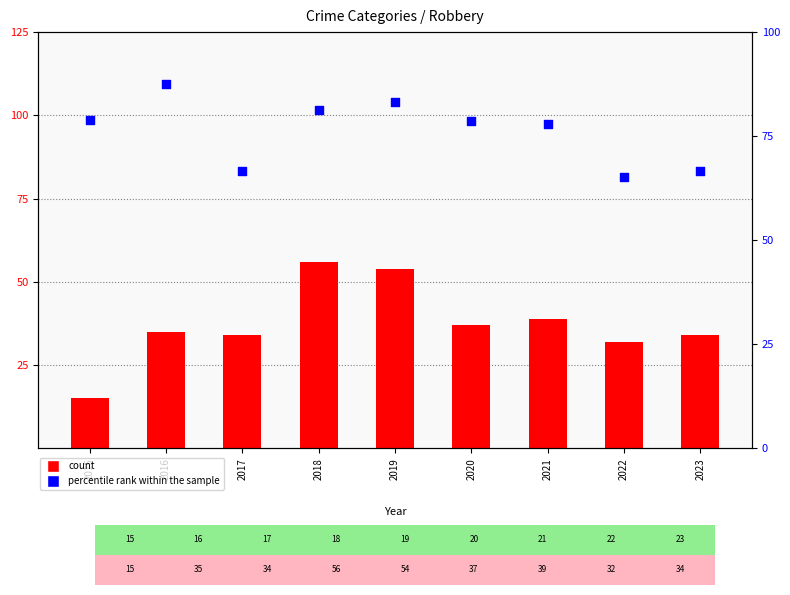

Which series reaches the maximum Y coordinate?

percentile rank within the sample